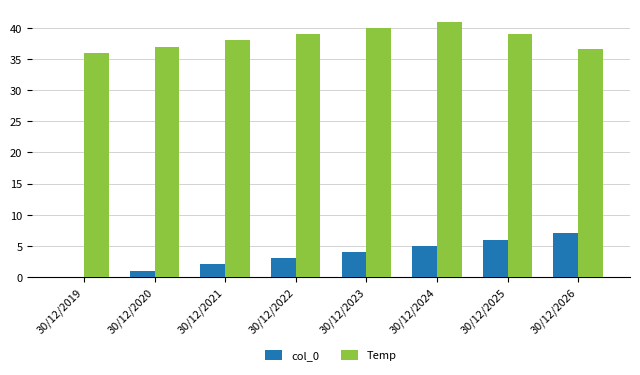

What is the maximum value for Temp?

41.0